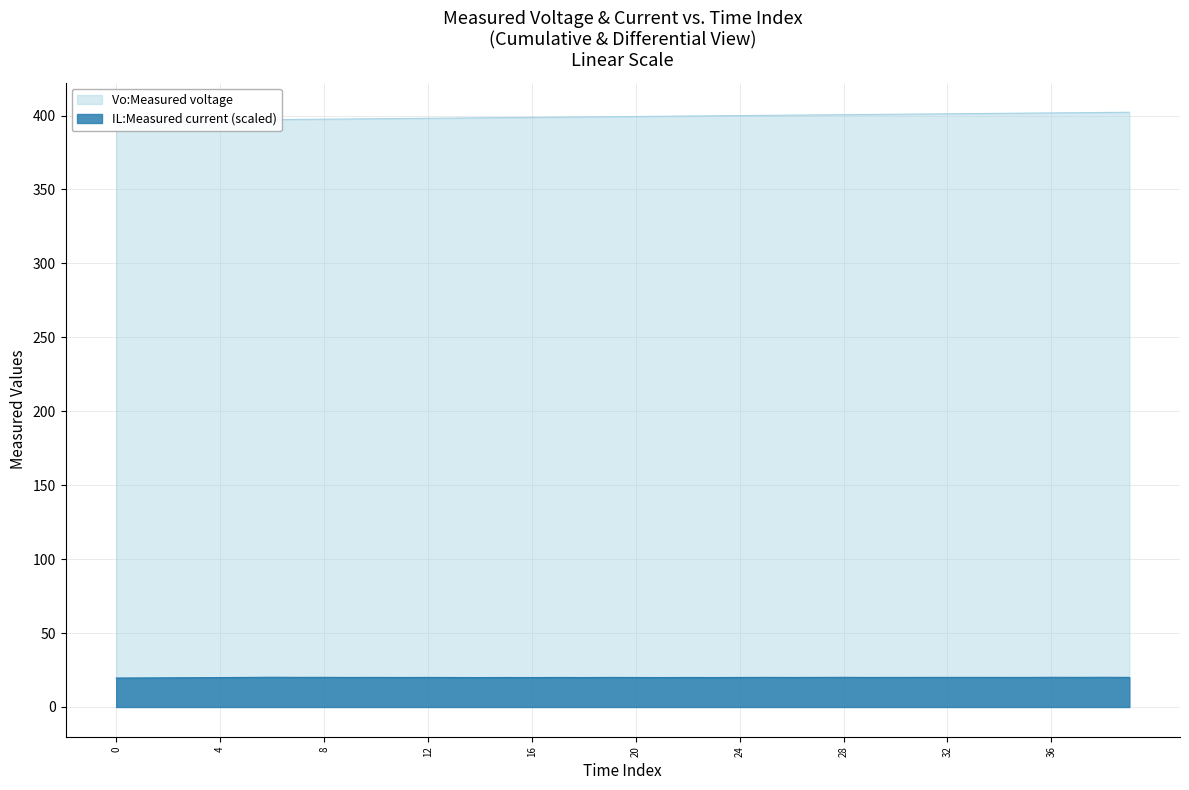

Rank the series at 34 from highest to lowest value.

Vo:Measured voltage, IL:Measured current